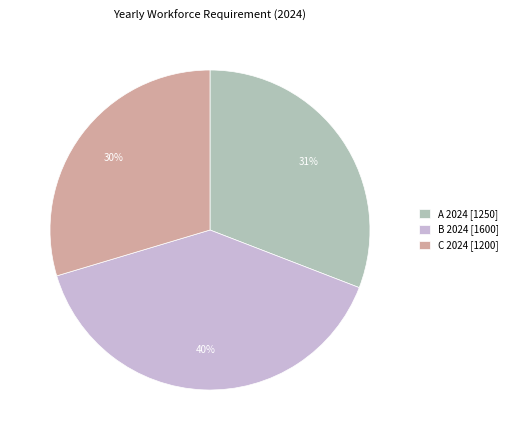

How many segments does this pie chart have?

3